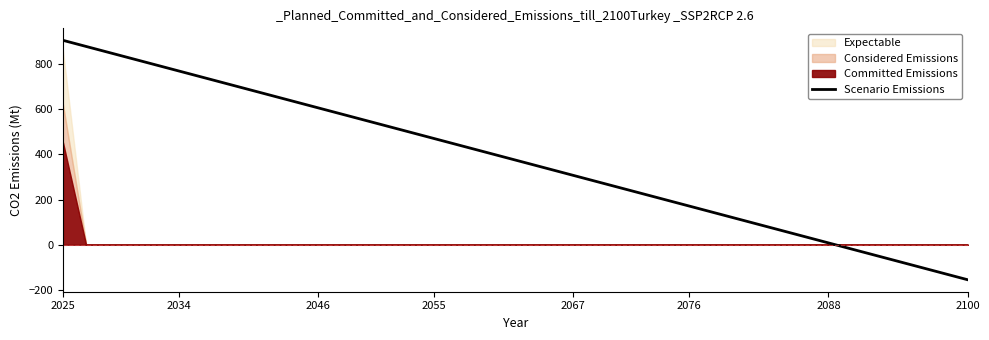

At which label does Scenario Emissions reach its minimum?

2100